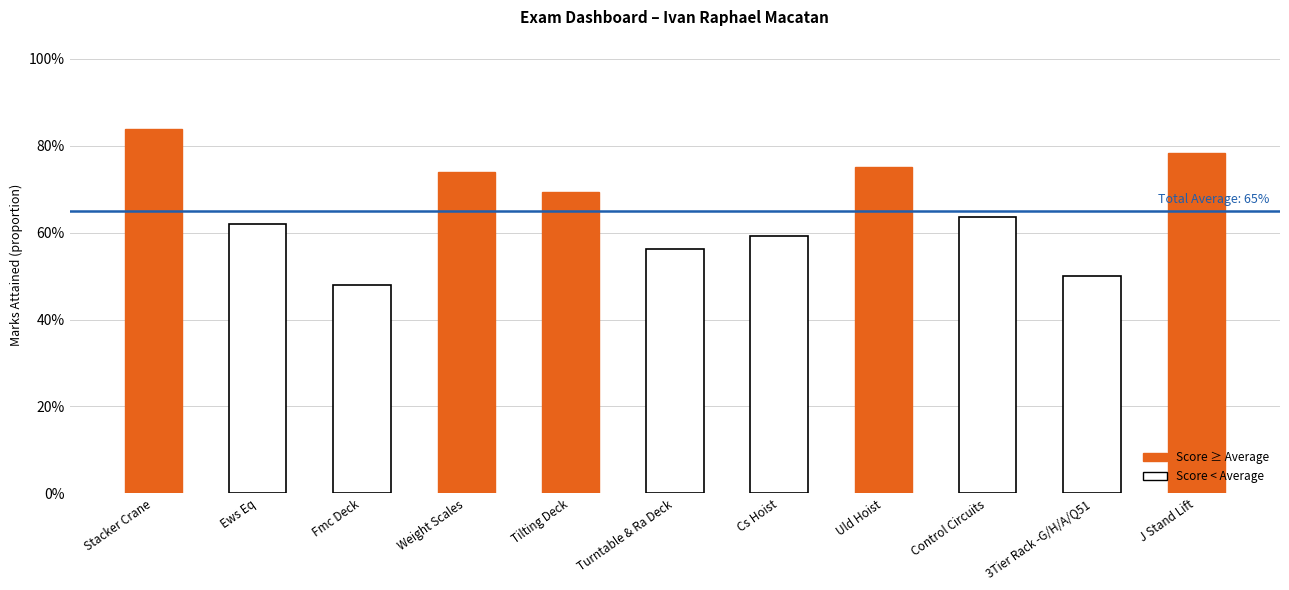

True or false: the data shows 0.6 at Control Circuits.

True